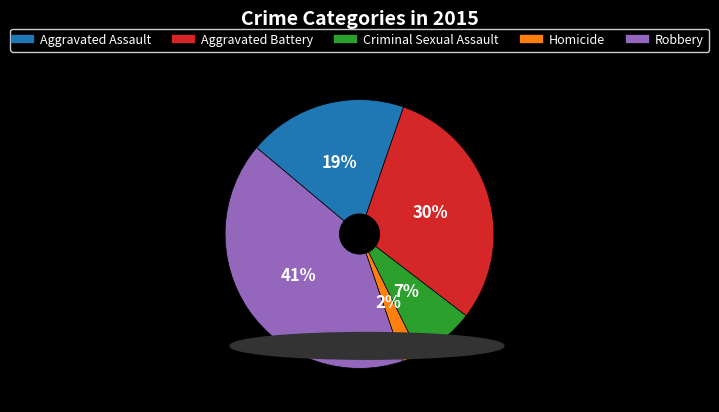

Is it true that Aggravated Battery is 30% of the pie?

True